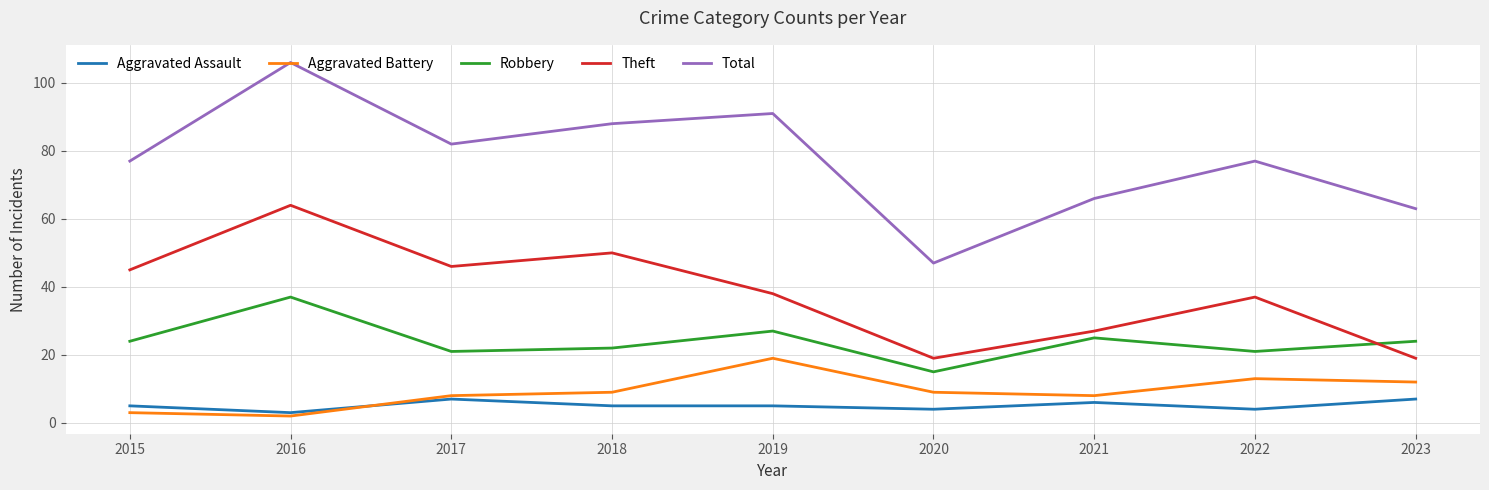

Reading right to left, extract all data points from this chart.

Aggravated Assault: 2023=7	2022=4	2021=6	2020=4	2019=5	2018=5	2017=7	2016=3	2015=5
Aggravated Battery: 2023=12	2022=13	2021=8	2020=9	2019=19	2018=9	2017=8	2016=2	2015=3
Robbery: 2023=24	2022=21	2021=25	2020=15	2019=27	2018=22	2017=21	2016=37	2015=24
Theft: 2023=19	2022=37	2021=27	2020=19	2019=38	2018=50	2017=46	2016=64	2015=45
Total: 2023=63	2022=77	2021=66	2020=47	2019=91	2018=88	2017=82	2016=106	2015=77